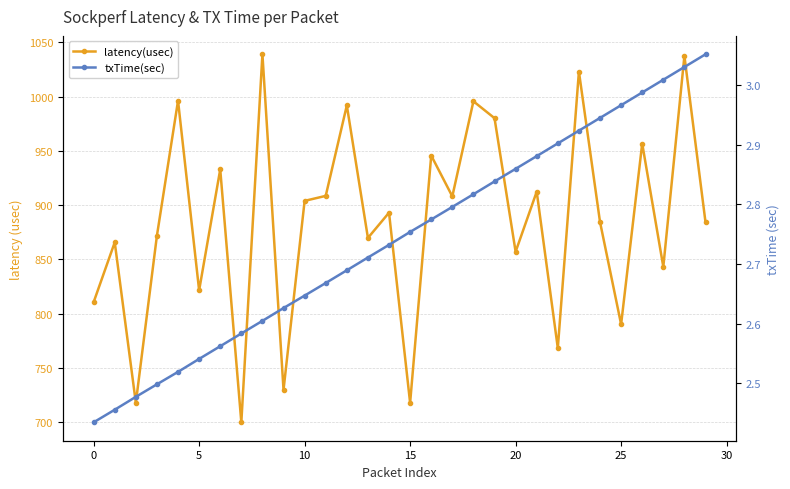

True or false: txTime(sec) and latency(usec) cross at least once.

False